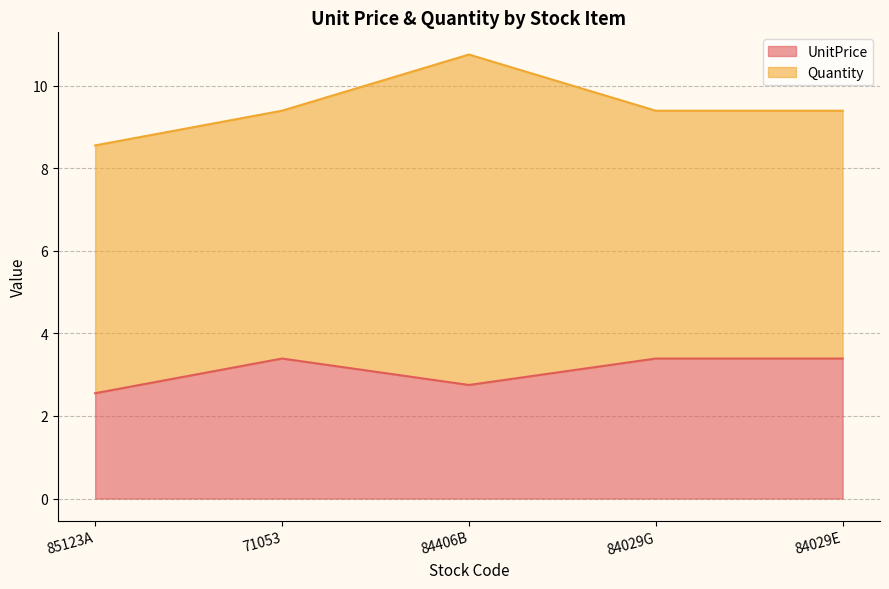

How many data points are less than 3?

2